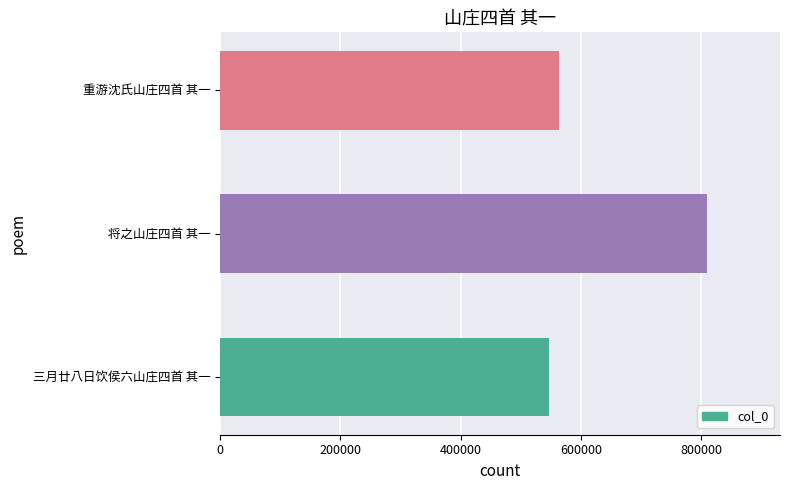

What is the sum of all values?

1921355